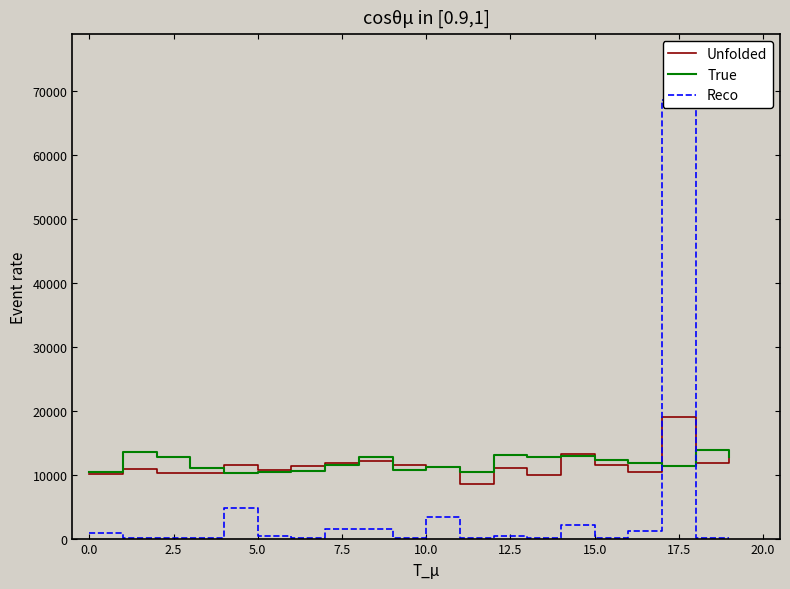

After their last crossing, which series has the higher values: True or Reco?

True